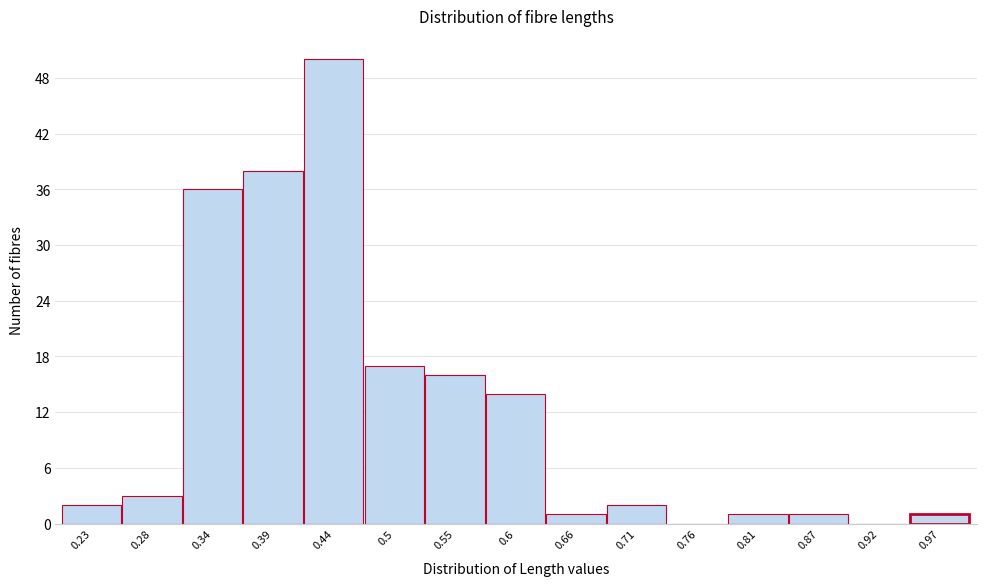

Reading left to right, list all the values displayed in this chart.

0.23=2	0.28=3	0.34=36	0.39=38	0.44=50	0.5=17	0.55=16	0.6=14	0.66=1	0.71=2	0.76=0	0.81=1	0.87=1	0.92=0	0.97=1